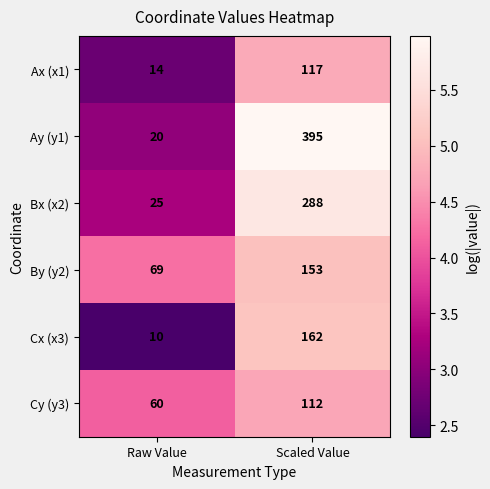

What is the spread (max minus min) of values at Raw Value?

59